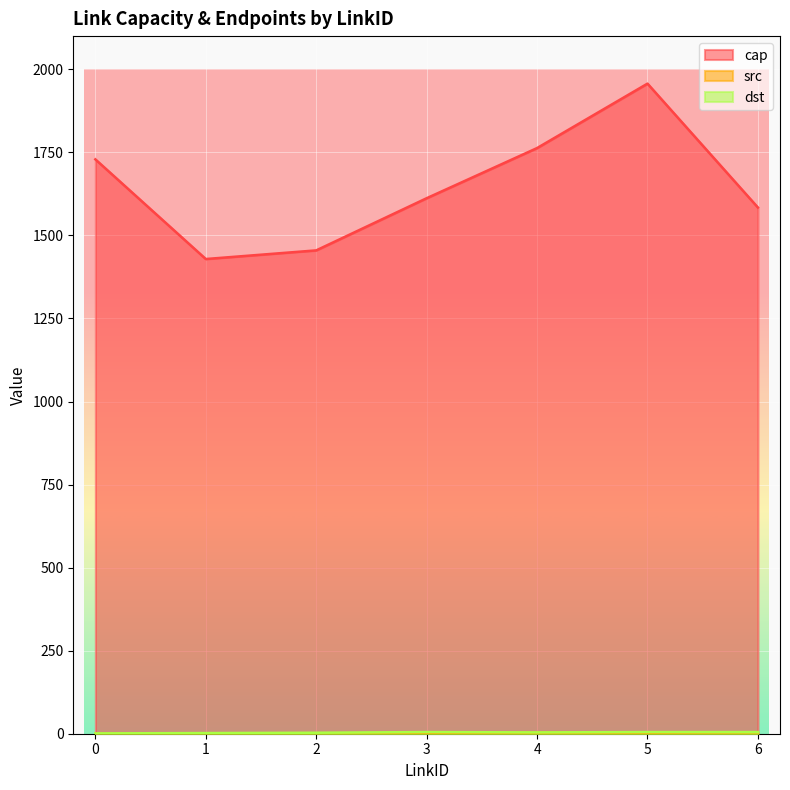

How many lines are shown in the chart?

3